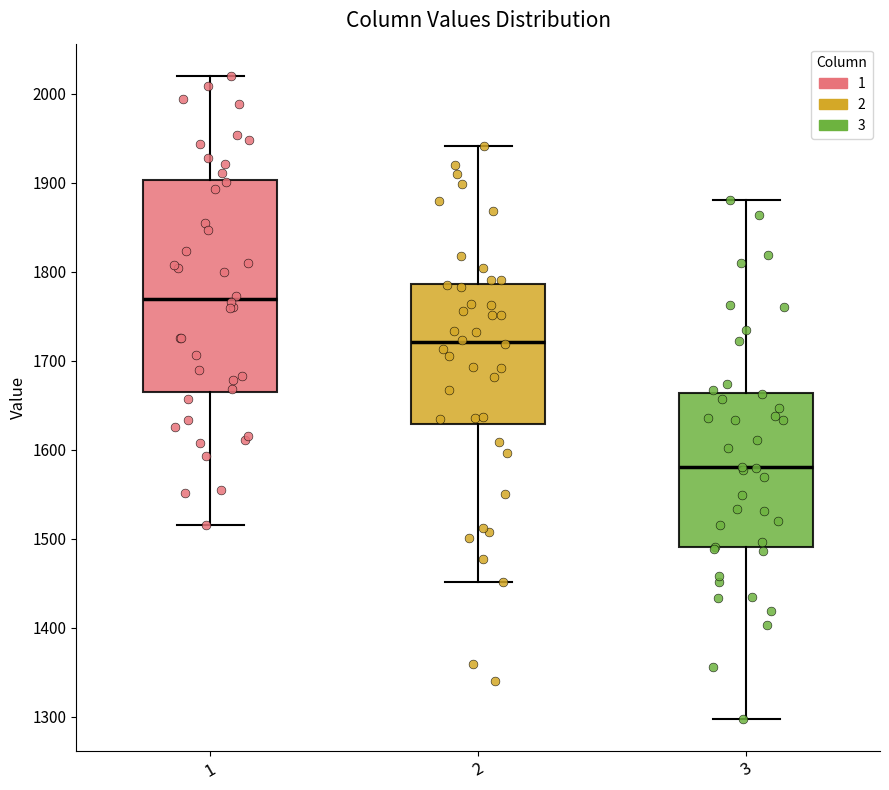

Which box is the tallest, from its lower edge to its upper edge?

1